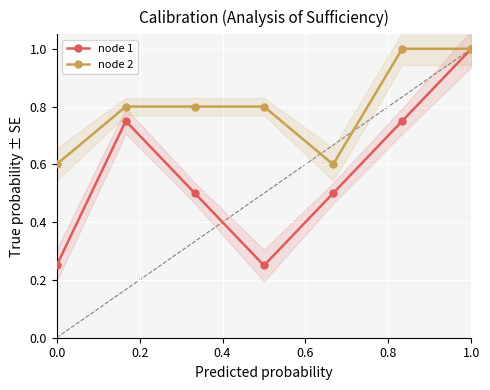

Reading right to left, list all the values displayed in this chart.

node 1: 1.0	0.8	0.5	0.2	0.5	0.8	0.2
node 2: 1.0	1.0	0.6	0.8	0.8	0.8	0.6